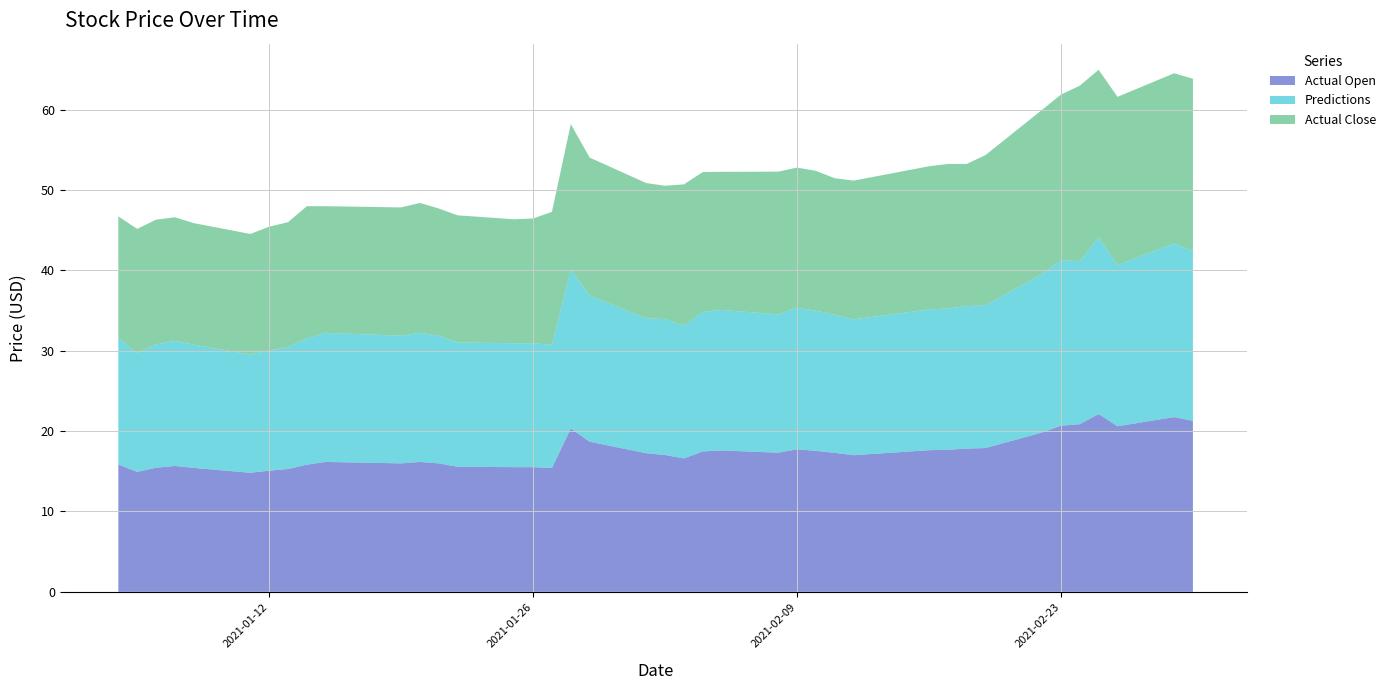

Reading left to right, transcribe all the data shown in this chart.

Actual Open: 2021-01-04=15.9	2021-01-05=14.9	2021-01-06=15.4	2021-01-07=15.7	2021-01-08=15.4	2021-01-11=14.8	2021-01-12=15.1	2021-01-13=15.3	2021-01-14=15.8	2021-01-15=16.2	2021-01-19=16.0	2021-01-20=16.2	2021-01-21=16.0	2021-01-22=15.6	2021-01-25=15.5	2021-01-26=15.5	2021-01-27=15.4	2021-01-28=20.3	2021-01-29=18.7	2021-02-01=17.2	2021-02-02=17.0	2021-02-03=16.6	2021-02-04=17.5	2021-02-05=17.6	2021-02-08=17.3	2021-02-09=17.7	2021-02-10=17.5	2021-02-11=17.3	2021-02-12=17.0	2021-02-16=17.6	2021-02-17=17.7	2021-02-18=17.8	2021-02-19=17.9	2021-02-22=19.8	2021-02-23=20.7	2021-02-24=20.9	2021-02-25=22.1	2021-02-26=20.6	2021-03-01=21.8	2021-03-02=21.3
Predictions: 2021-01-04=15.8	2021-01-05=14.8	2021-01-06=15.4	2021-01-07=15.6	2021-01-08=15.3	2021-01-11=14.7	2021-01-12=15.0	2021-01-13=15.2	2021-01-14=15.7	2021-01-15=16.1	2021-01-19=15.9	2021-01-20=16.1	2021-01-21=15.9	2021-01-22=15.5	2021-01-25=15.4	2021-01-26=15.4	2021-01-27=15.3	2021-01-28=19.8	2021-01-29=18.2	2021-02-01=16.8	2021-02-02=16.9	2021-02-03=16.5	2021-02-04=17.4	2021-02-05=17.5	2021-02-08=17.2	2021-02-09=17.6	2021-02-10=17.4	2021-02-11=17.2	2021-02-12=16.9	2021-02-16=17.5	2021-02-17=17.6	2021-02-18=17.7	2021-02-19=17.8	2021-02-22=19.7	2021-02-23=20.6	2021-02-24=20.3	2021-02-25=22.0	2021-02-26=20.1	2021-03-01=21.6	2021-03-02=21.1
Actual Close: 2021-01-04=15.1	2021-01-05=15.4	2021-01-06=15.5	2021-01-07=15.4	2021-01-08=15.1	2021-01-11=15.0	2021-01-12=15.4	2021-01-13=15.5	2021-01-14=16.4	2021-01-15=15.8	2021-01-19=16.0	2021-01-20=16.2	2021-01-21=15.8	2021-01-22=15.8	2021-01-25=15.4	2021-01-26=15.5	2021-01-27=16.6	2021-01-28=18.1	2021-01-29=17.2	2021-02-01=16.8	2021-02-02=16.6	2021-02-03=17.6	2021-02-04=17.4	2021-02-05=17.2	2021-02-08=17.8	2021-02-09=17.4	2021-02-10=17.4	2021-02-11=17.0	2021-02-12=17.3	2021-02-16=17.8	2021-02-17=18.0	2021-02-18=17.7	2021-02-19=18.7	2021-02-22=20.4	2021-02-23=20.7	2021-02-24=21.8	2021-02-25=20.9	2021-02-26=20.9	2021-03-01=21.2	2021-03-02=21.4